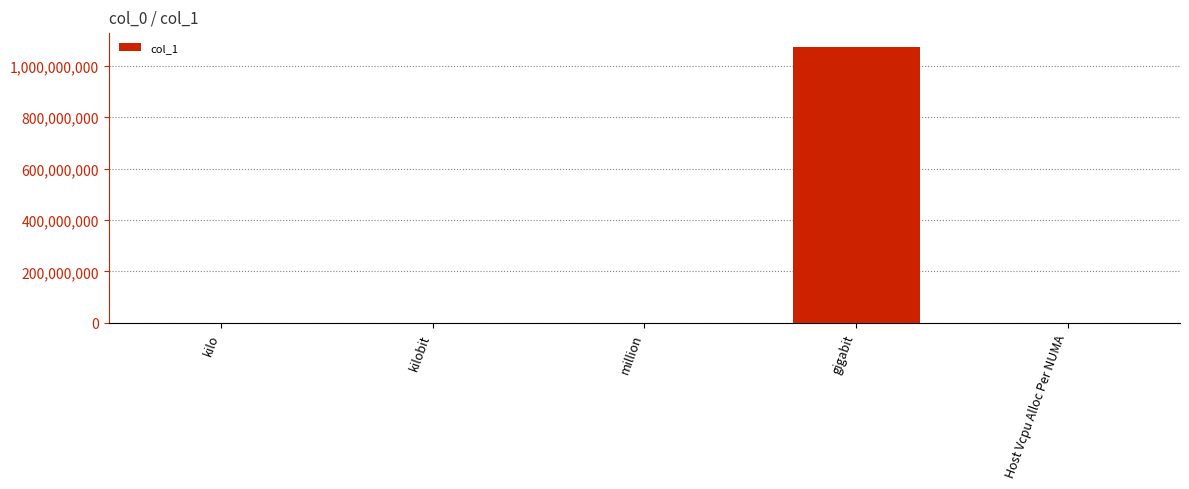

What is the maximum value shown in the chart?

1073741824